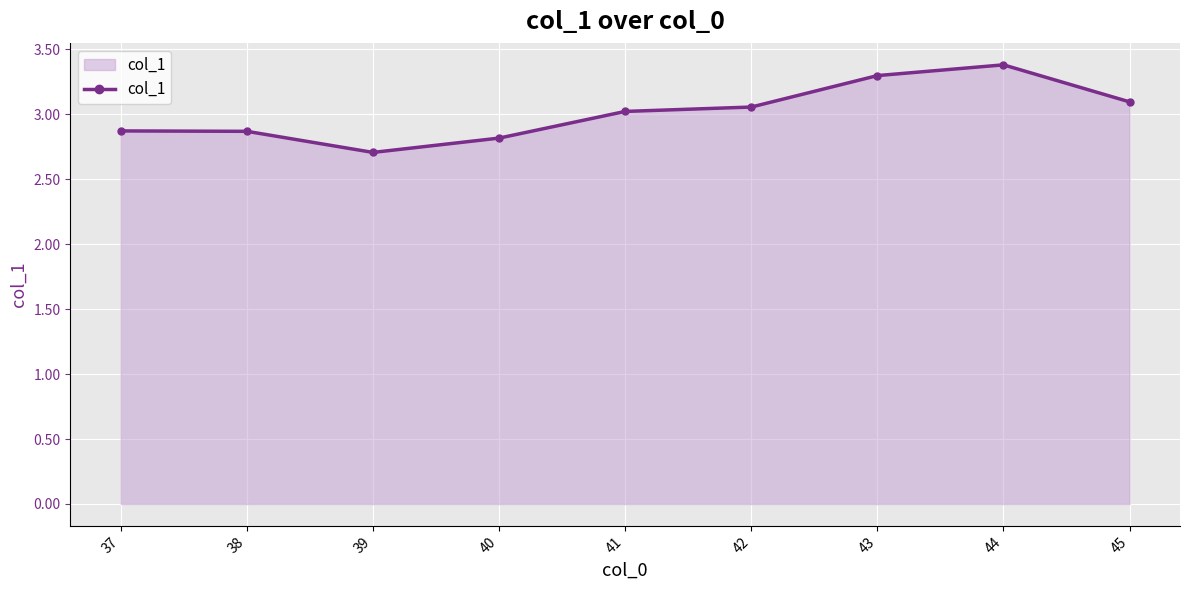

Is it true that the value at 41 is 3.0?

True